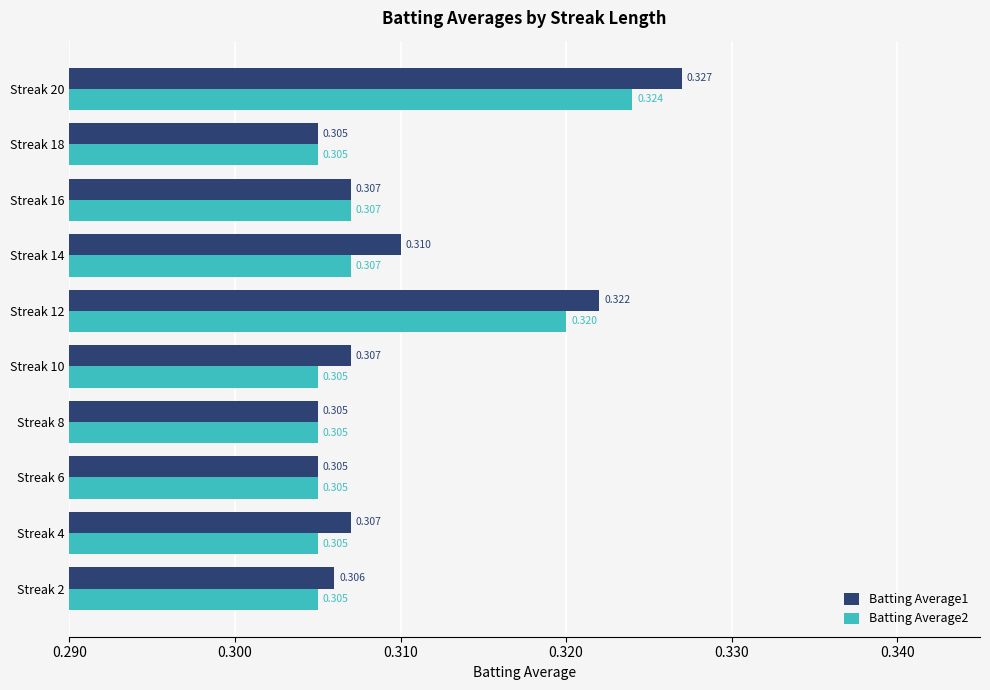

Is the value of Batting Average1 at Streak 12 greater than the value of Batting Average2 at Streak 18?

Yes